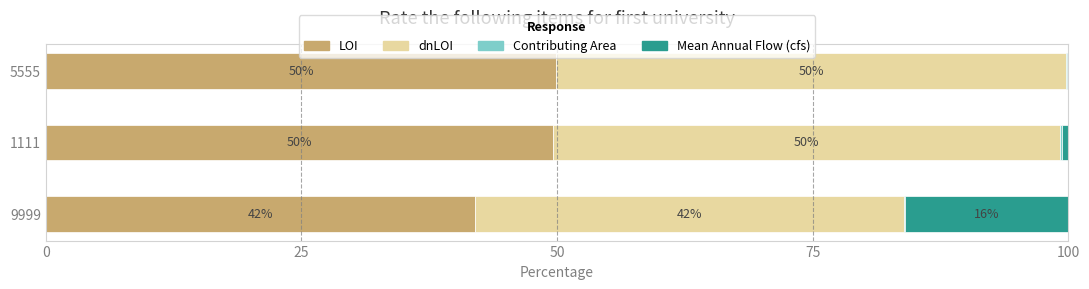

What is the maximum value for LOI?

49.9